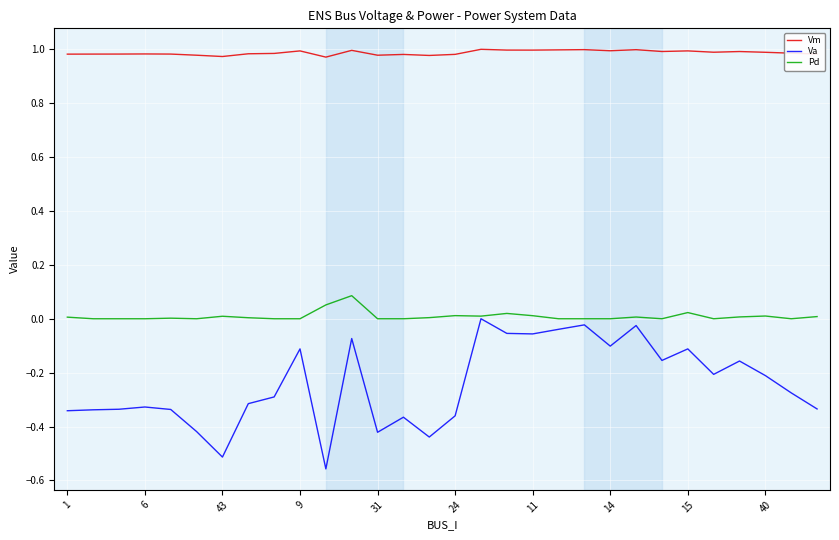

How many lines are shown in the chart?

3